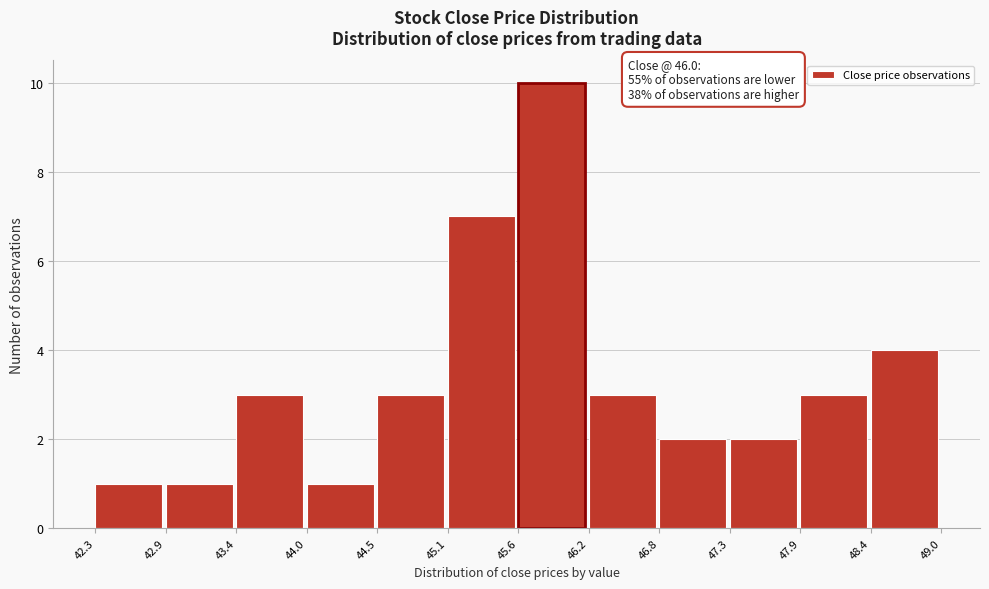

Which range on the x-axis has the tallest bar?

45.6 to 46.2